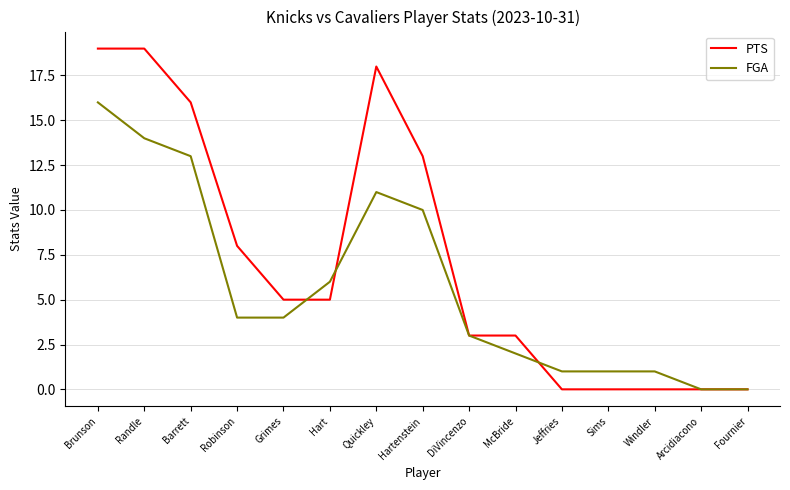

At which label is PTS closest to 9?

Robinson